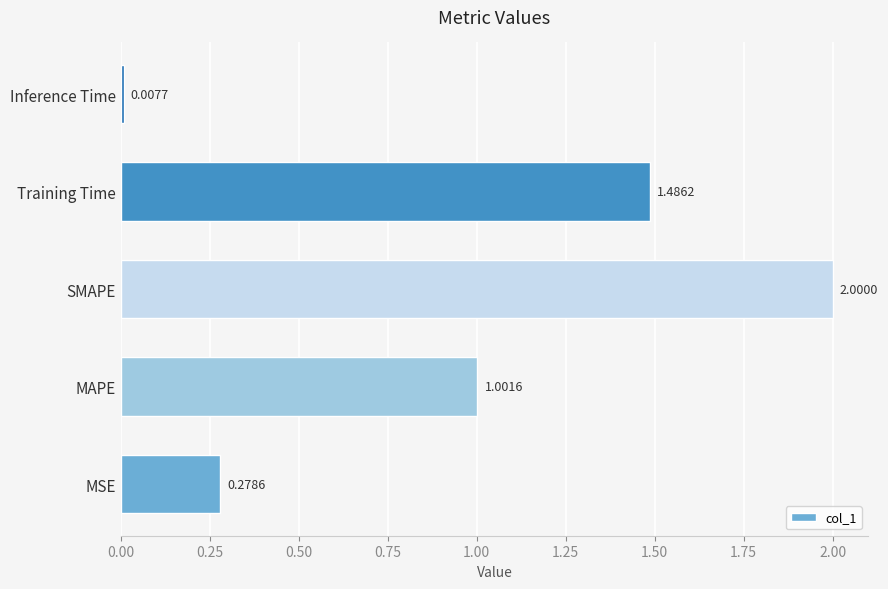

What is the change in value from SMAPE to Inference Time?

-2.0